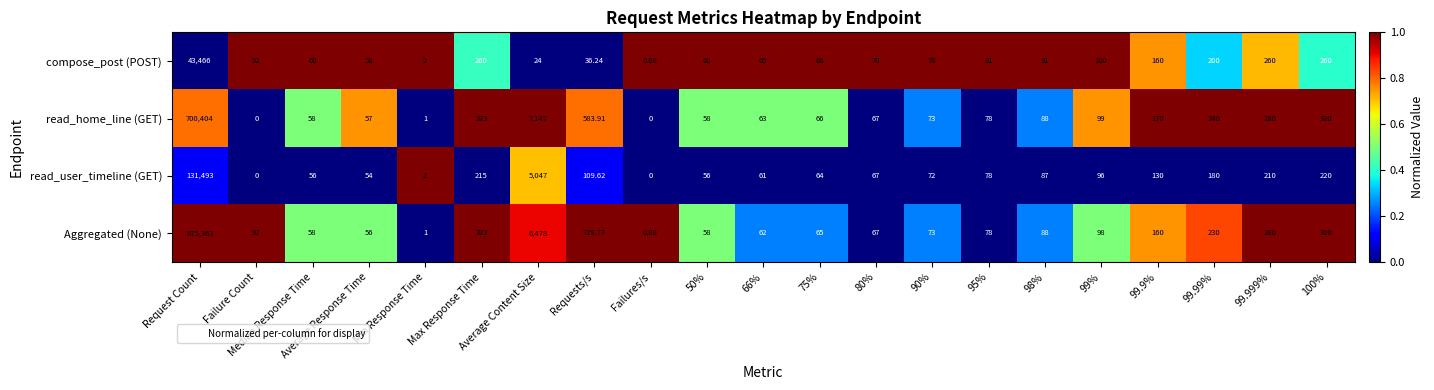

Which series has the largest total across all categories?

Aggregated (None)